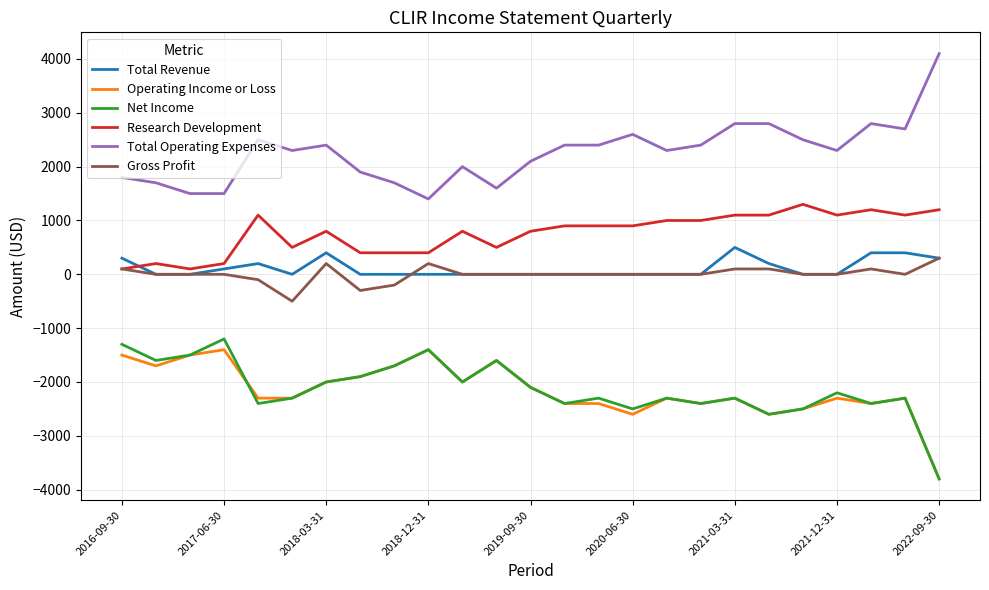

What are all the series names shown in the legend?

Total Revenue, Operating Income or Loss, Net Income, Research Development, Total Operating Expenses, Gross Profit